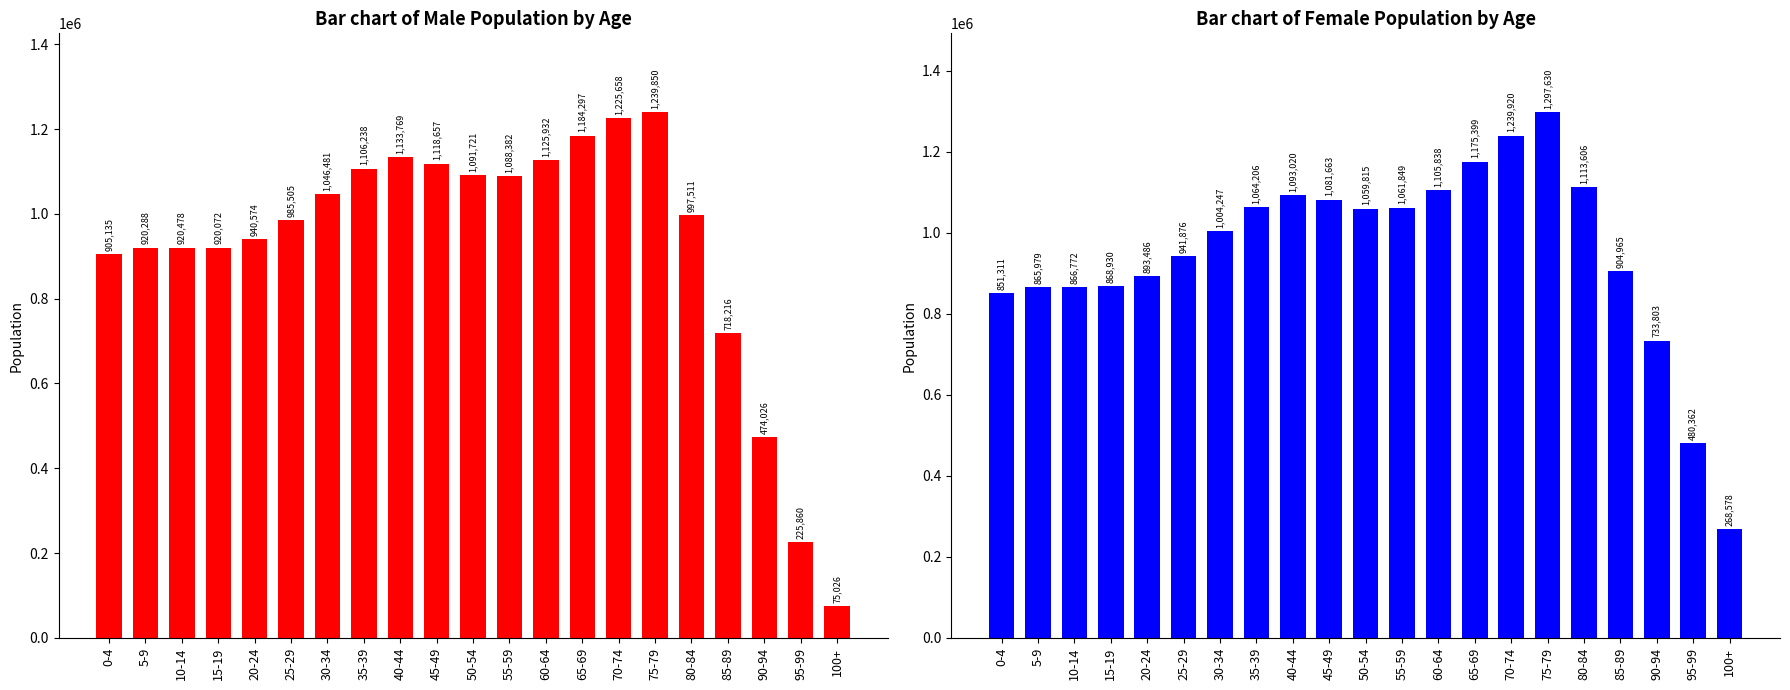

Reading right to left, what are all the values shown in this chart?

M: 75026	225860	474026	718216	997511	1239850	1225658	1184297	1125932	1088382	1091721	1118657	1133769	1106238	1046481	985505	940574	920072	920478	920288	905135
F: 268578	480362	733803	904965	1113606	1297630	1239920	1175399	1105838	1061849	1059815	1081663	1093020	1064206	1004247	941876	893486	868930	866772	865979	851311